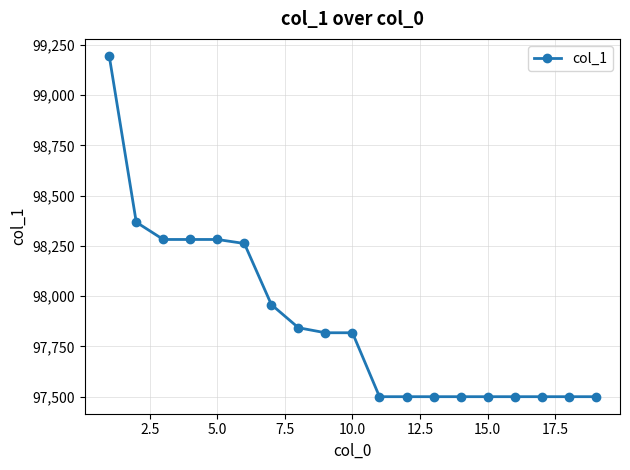

What is the value of the 12th point from the left?

97500